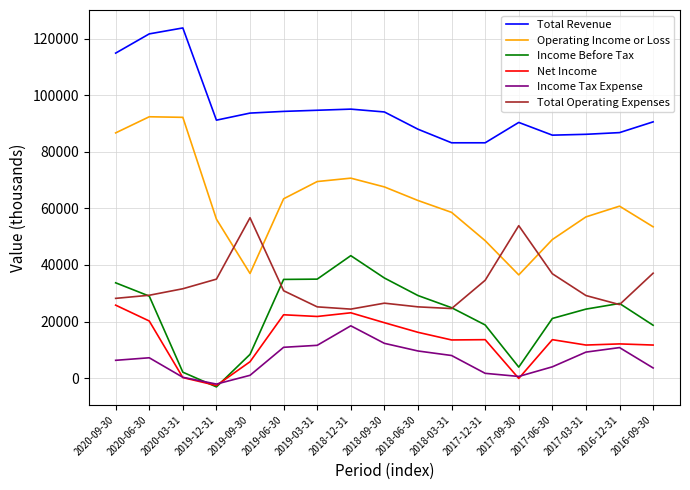

Which series has the largest total across all categories?

Total Revenue